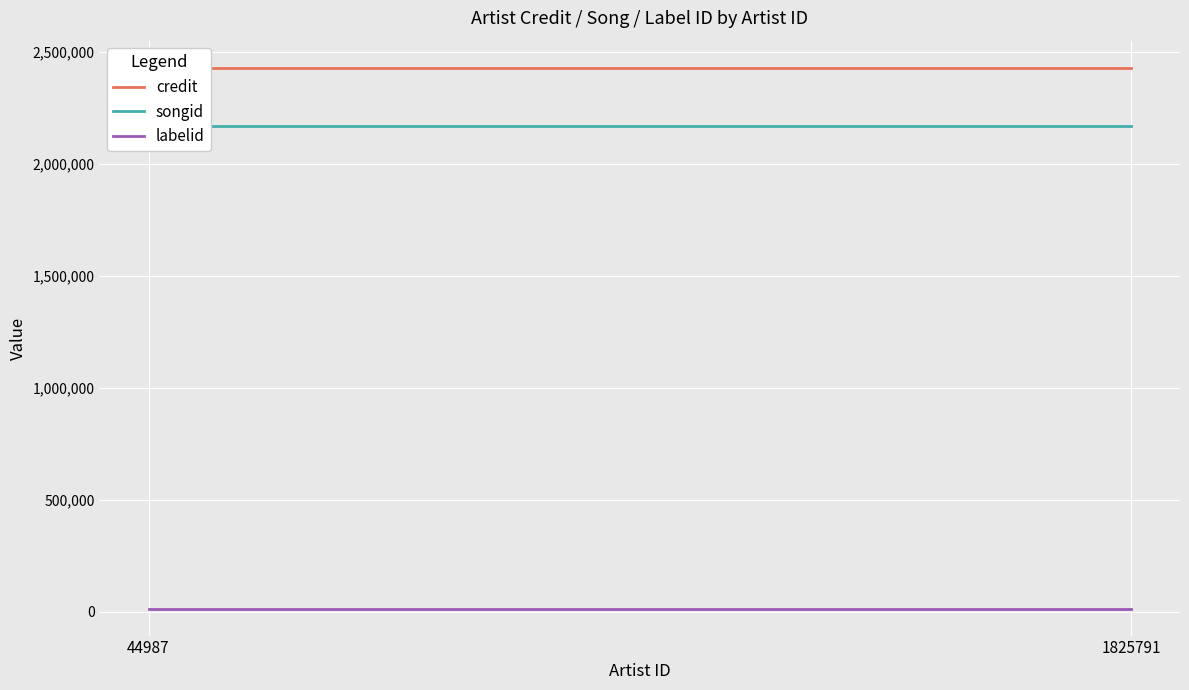

Between 44987 and 1825791, which is larger?

44987